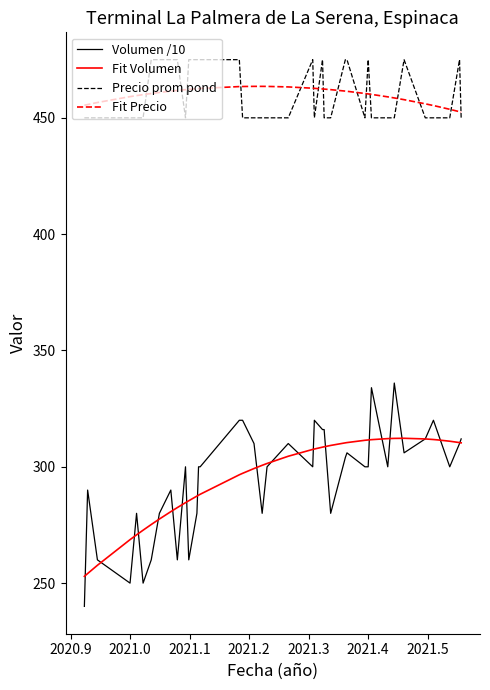

True or false: Precio prom pond and Volumen /10 intersect in this chart.

False